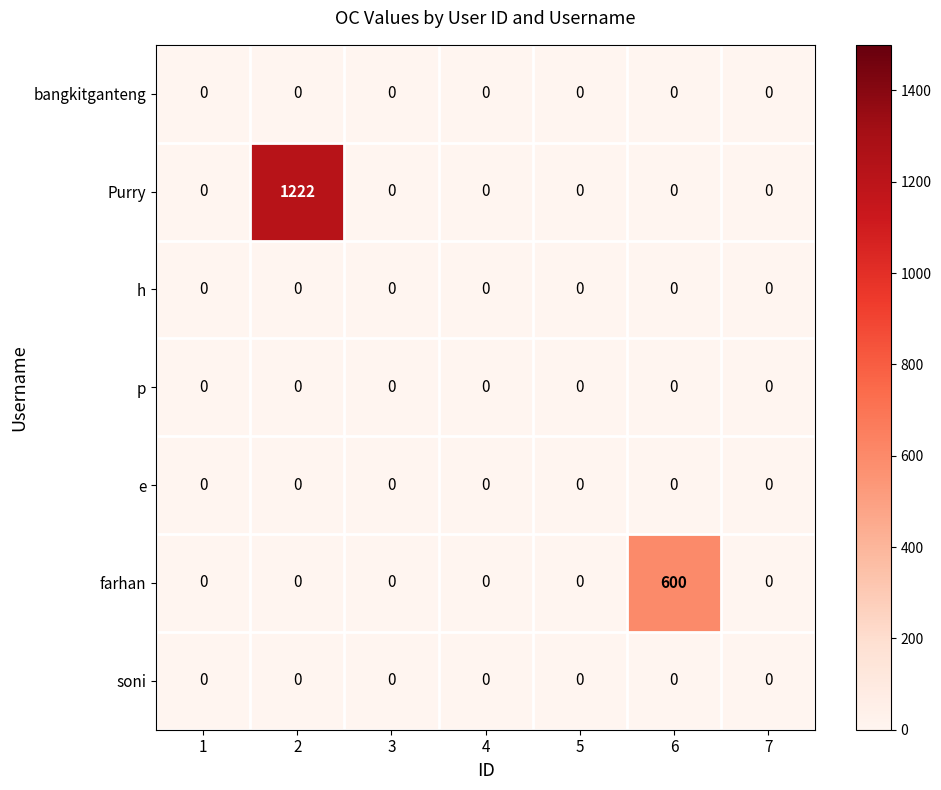

At which category is the sum across all series the highest?

2